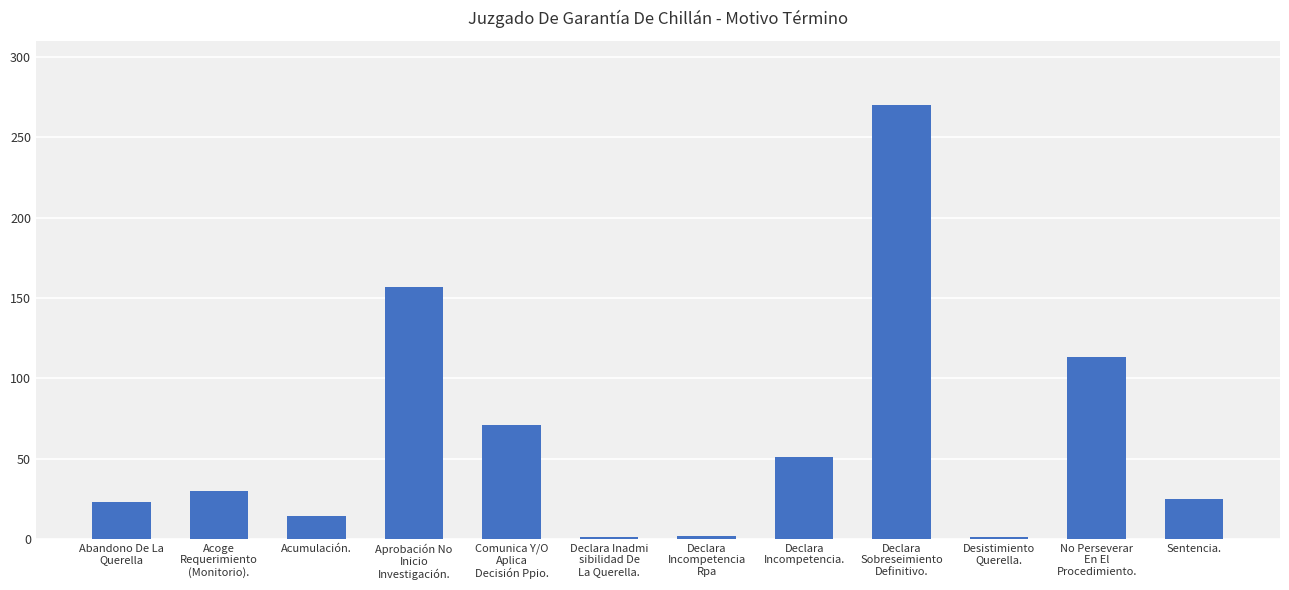

What is the maximum value shown in the chart?

270